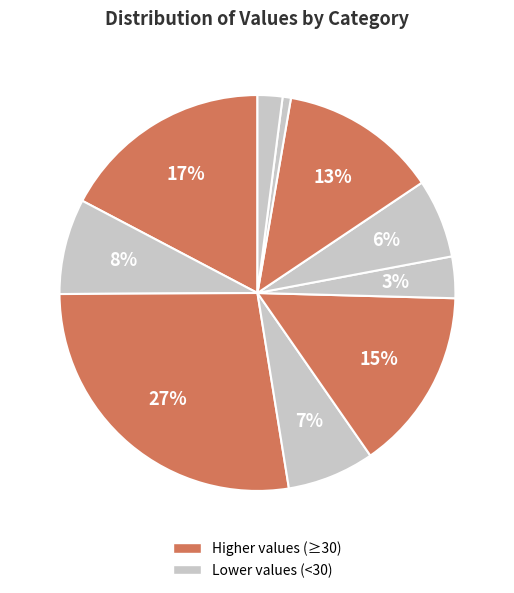

Count the number of slices in the pie.

10